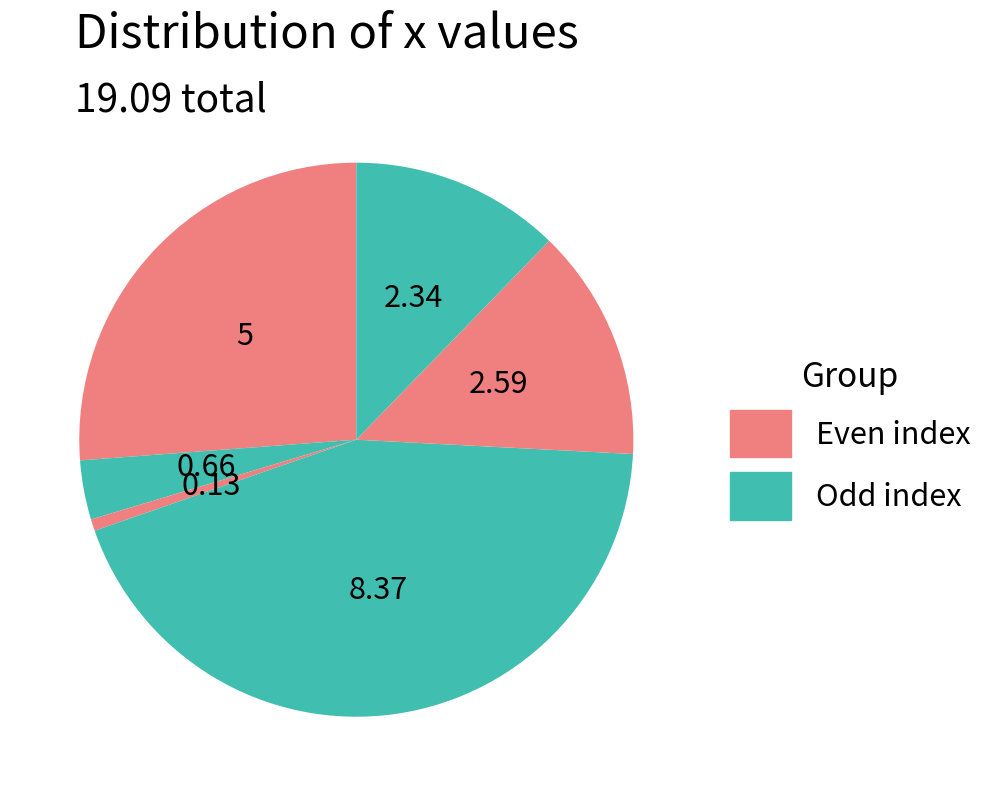

Is there any slice that represents more than half of the pie?

No